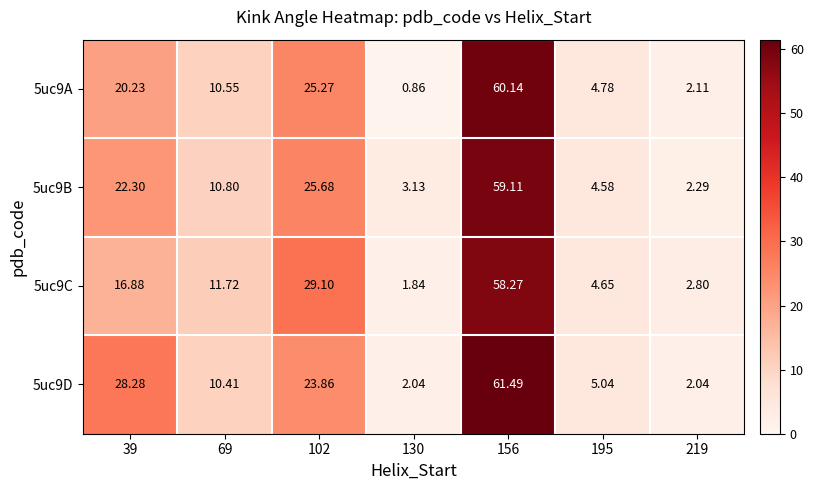

How many values in the 5uc9B series exceed 10?

4